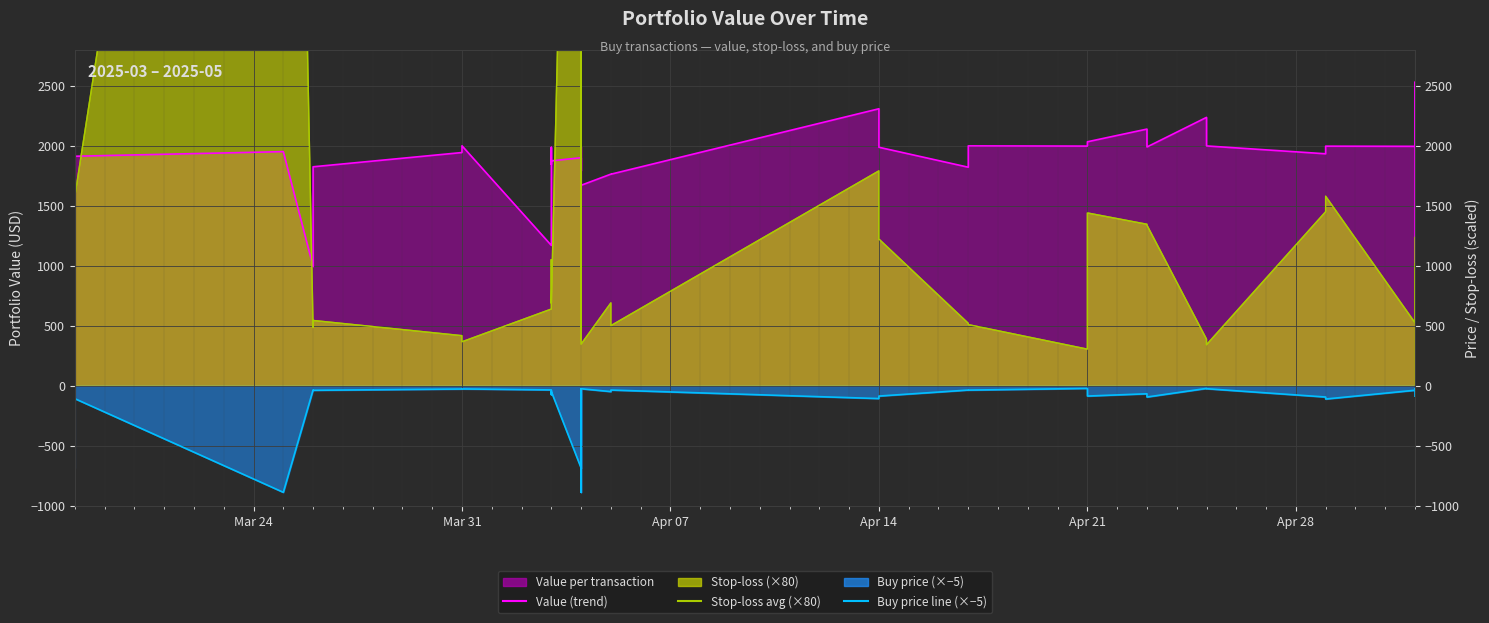

What is the difference between the maximum and minimum values in the price_buy line (×-5) series?

865.8